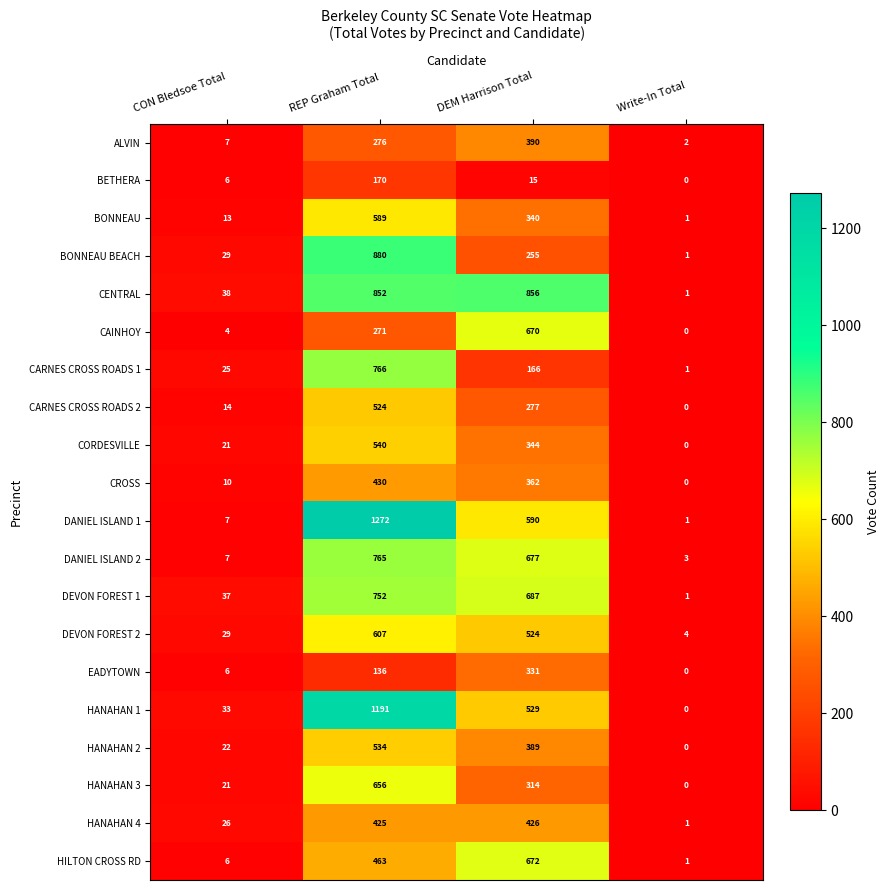

At which category does the chart reach its peak across all series?

REP Graham Total